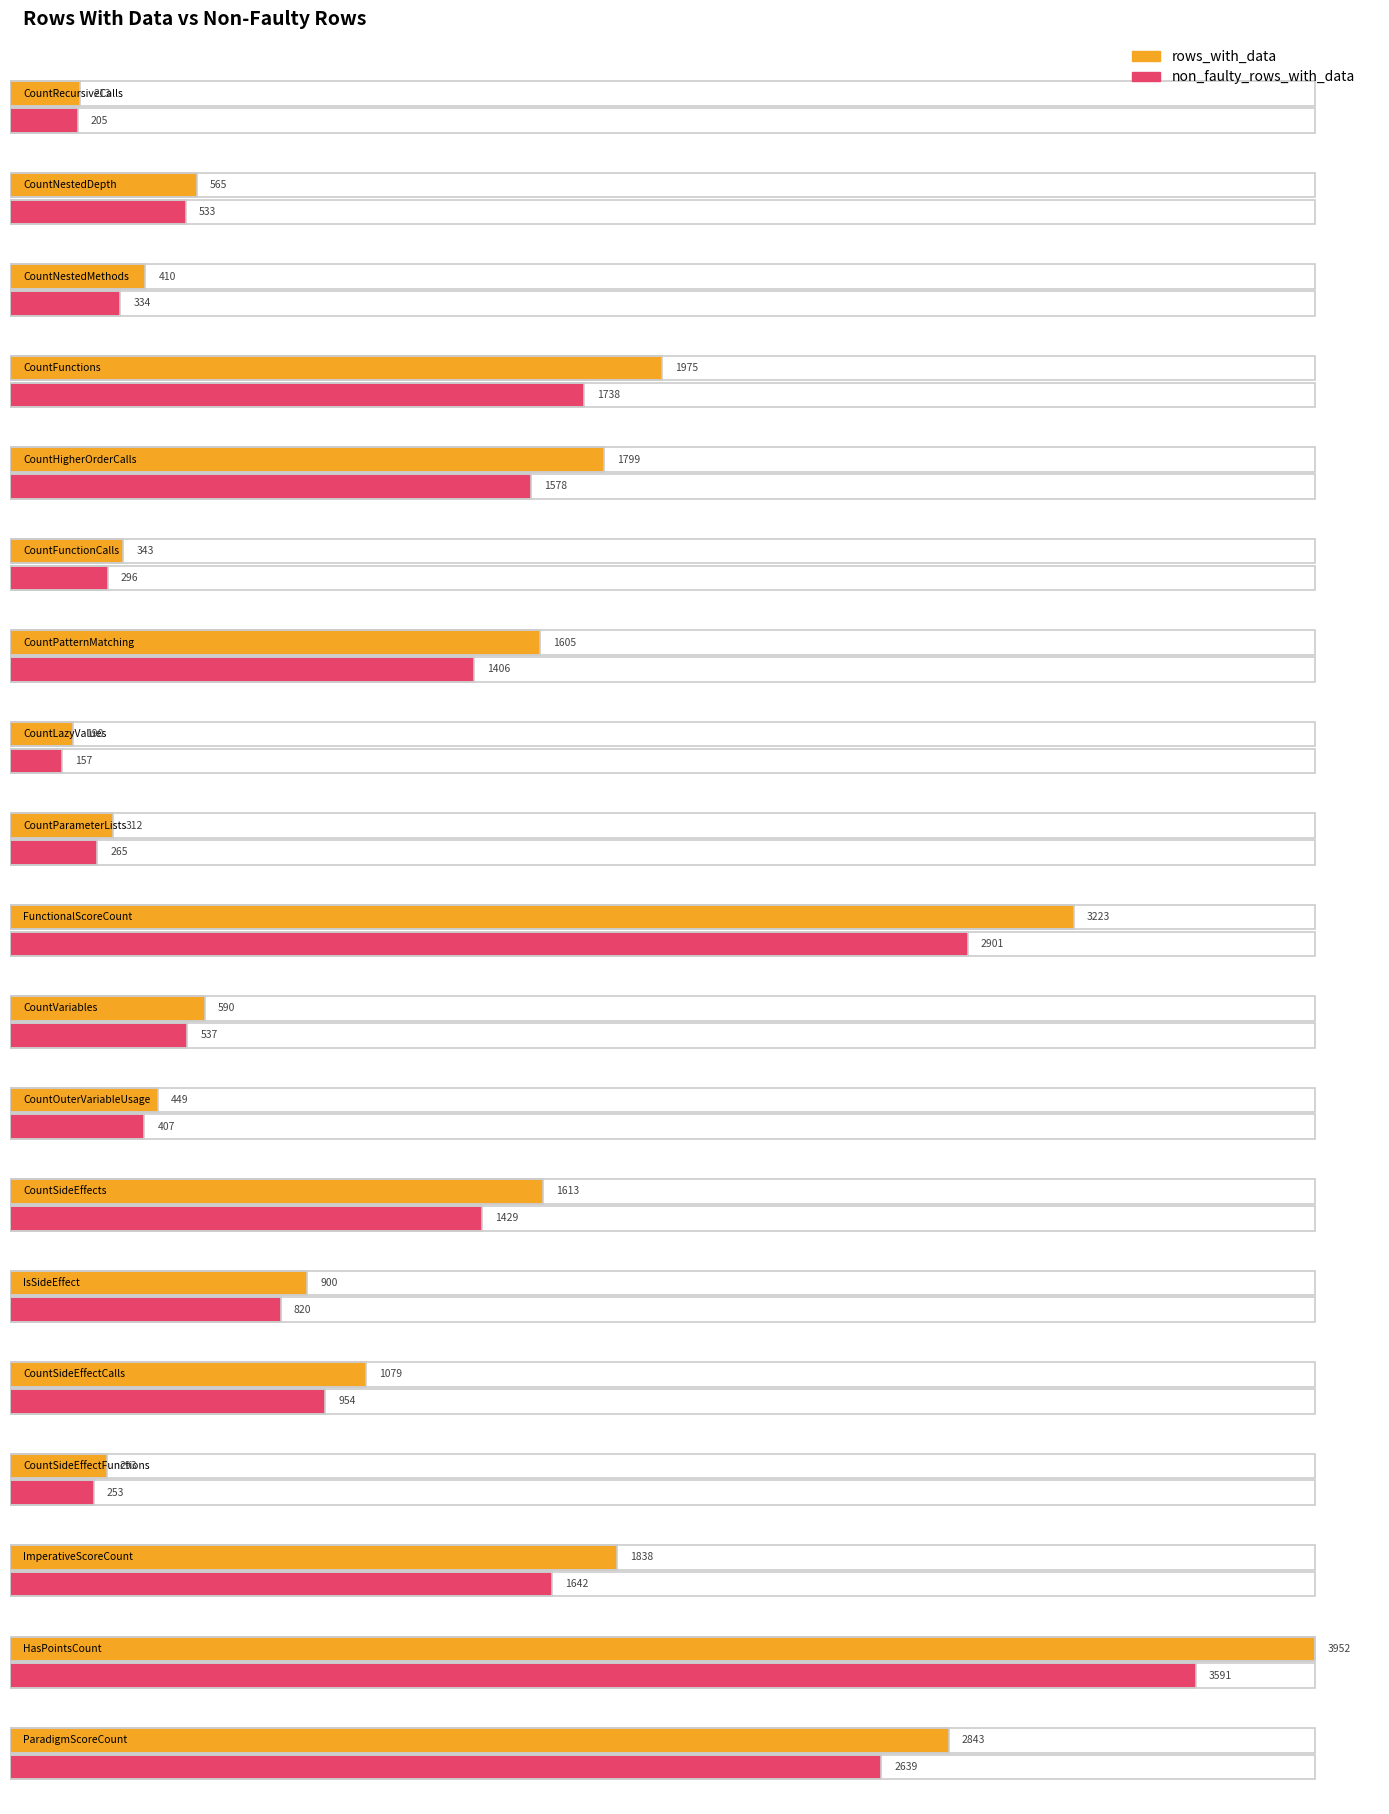

True or false: rows_with_data has a value of 1975 at CountFunctions.

True